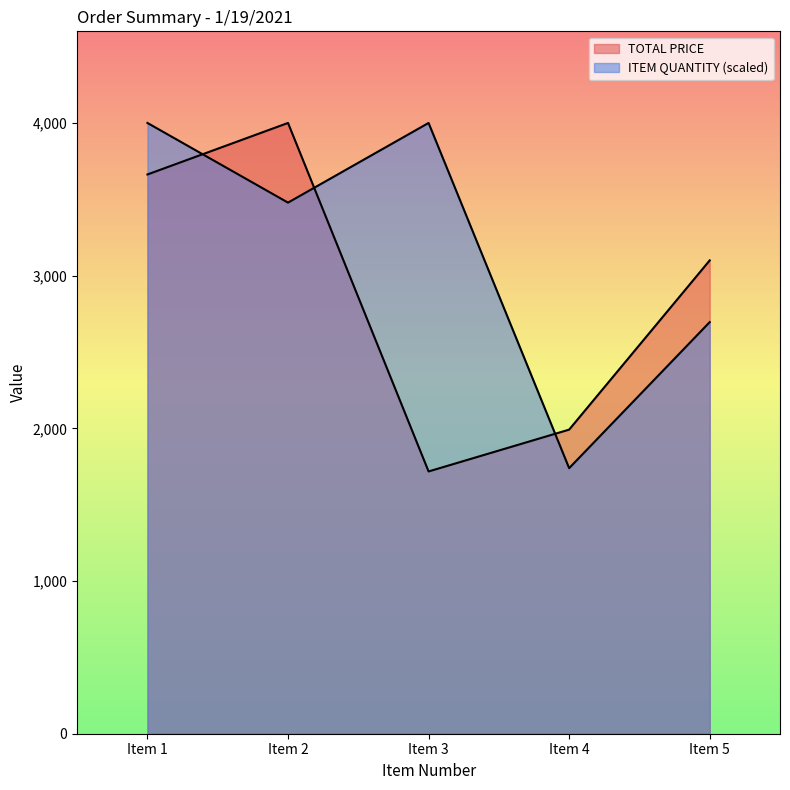

True or false: ITEM QUANTITY and TOTAL PRICE cross at least once.

True